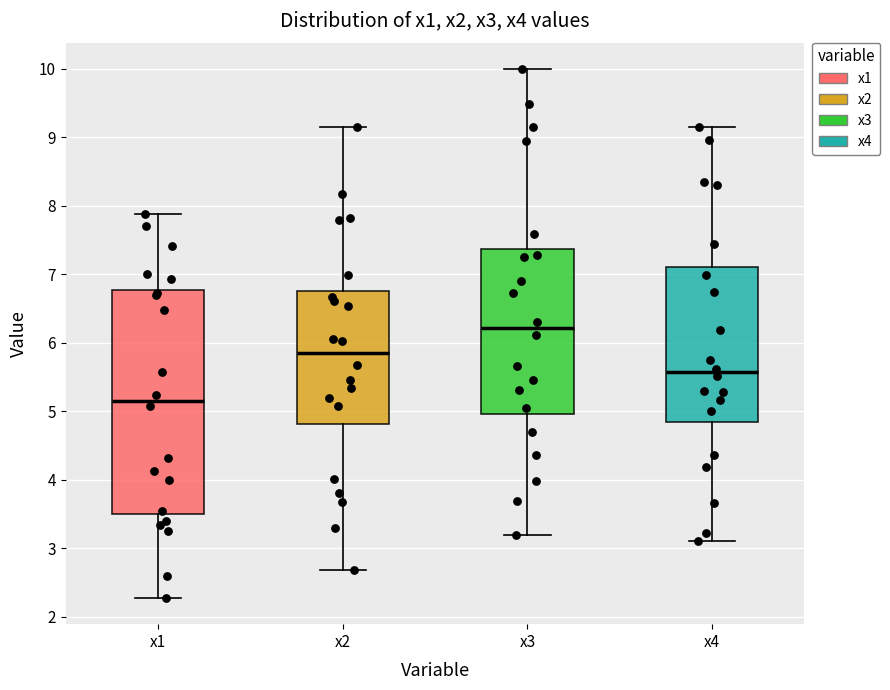

Which box's median line is the lowest?

x1